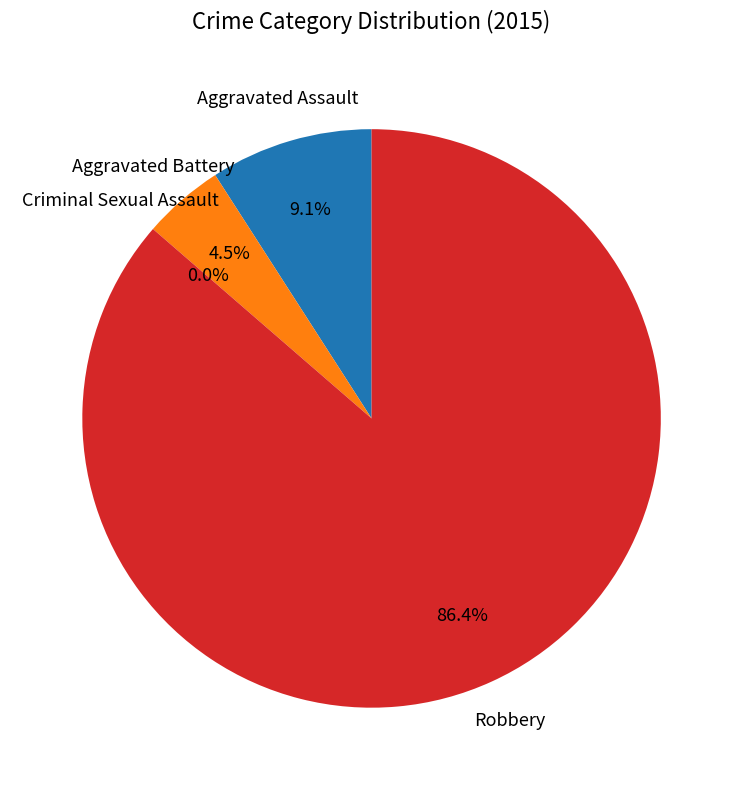

Count the number of slices in the pie.

4